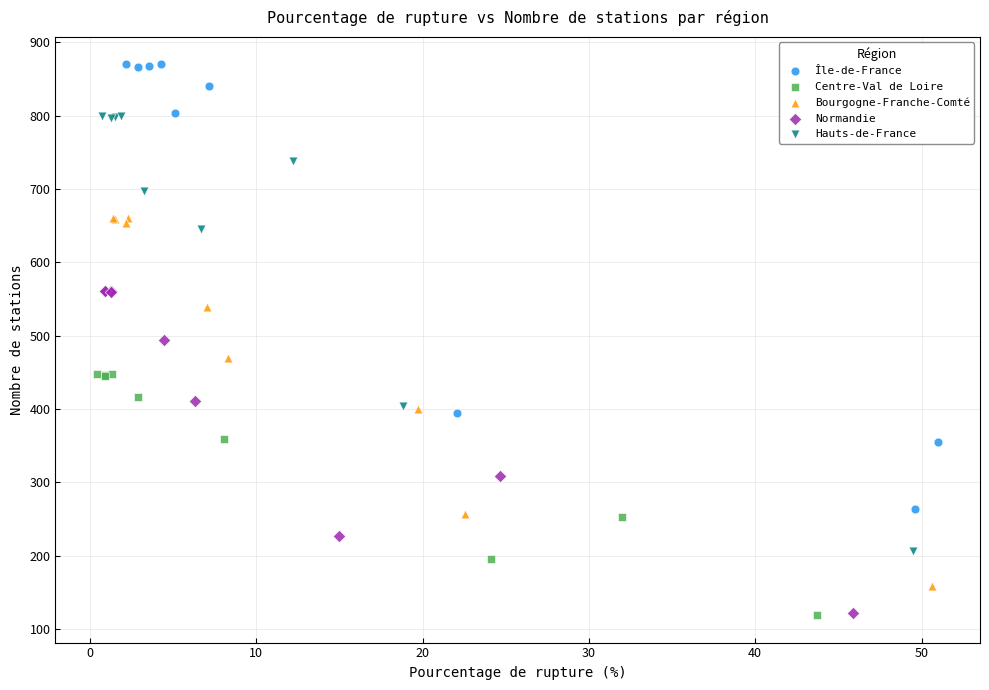

Which series has the widest spread of Y values?

Île-de-France